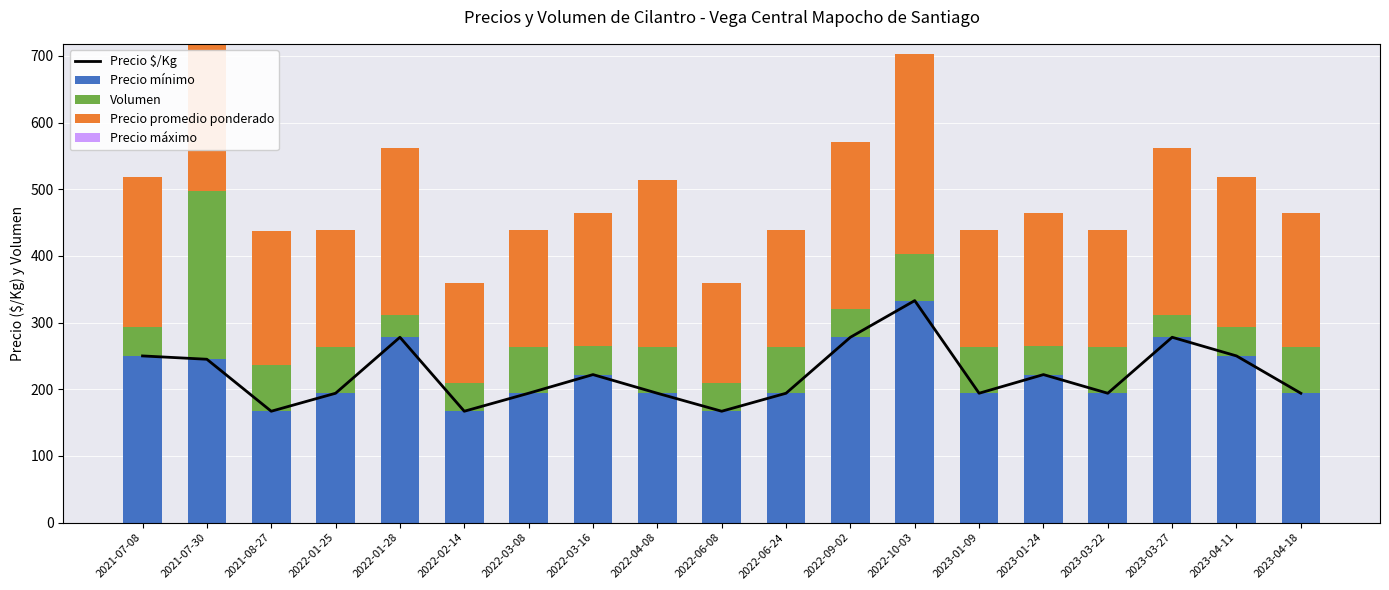

At which category is the sum across all series the highest?

2022-10-03